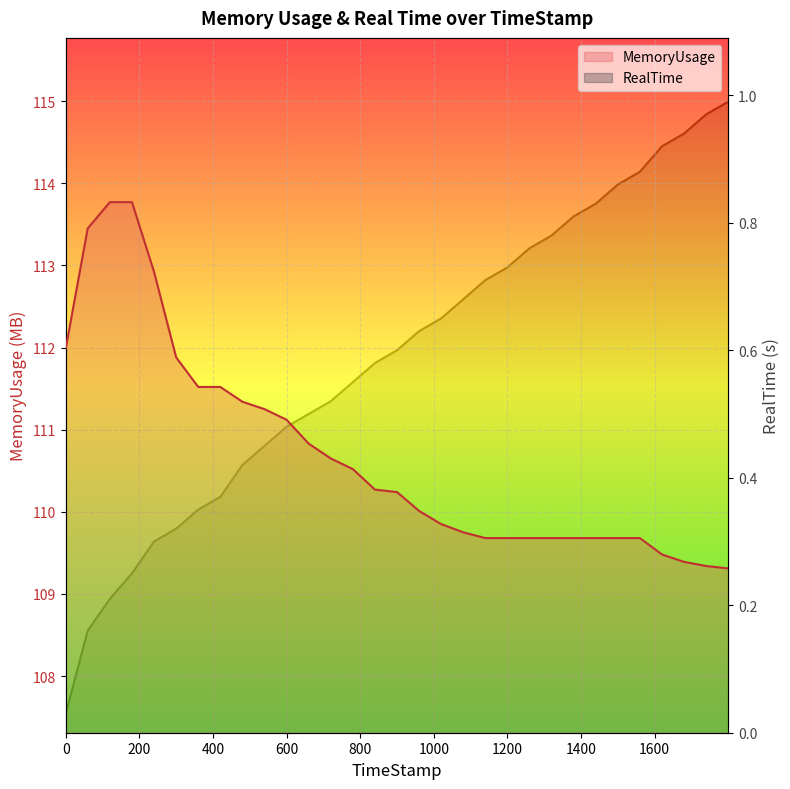

How many data points does each series have?

31